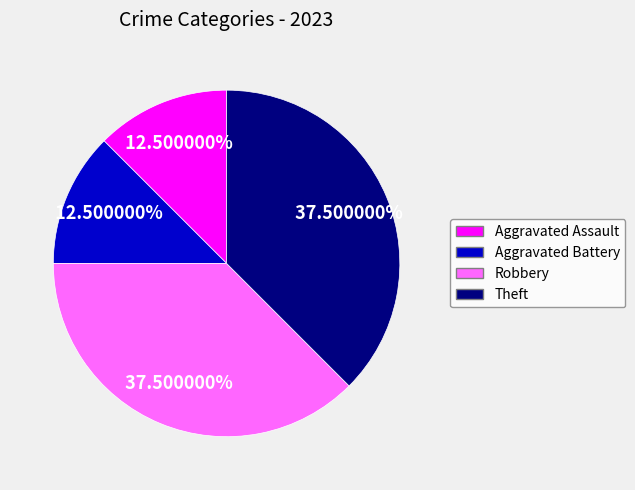

Do Robbery and Theft together represent more than half of the pie?

Yes